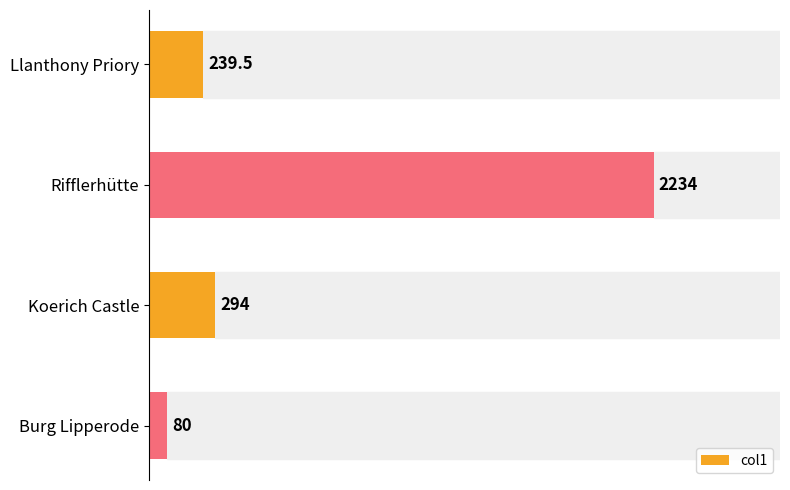

What is the difference between the maximum and minimum values?

2154.0